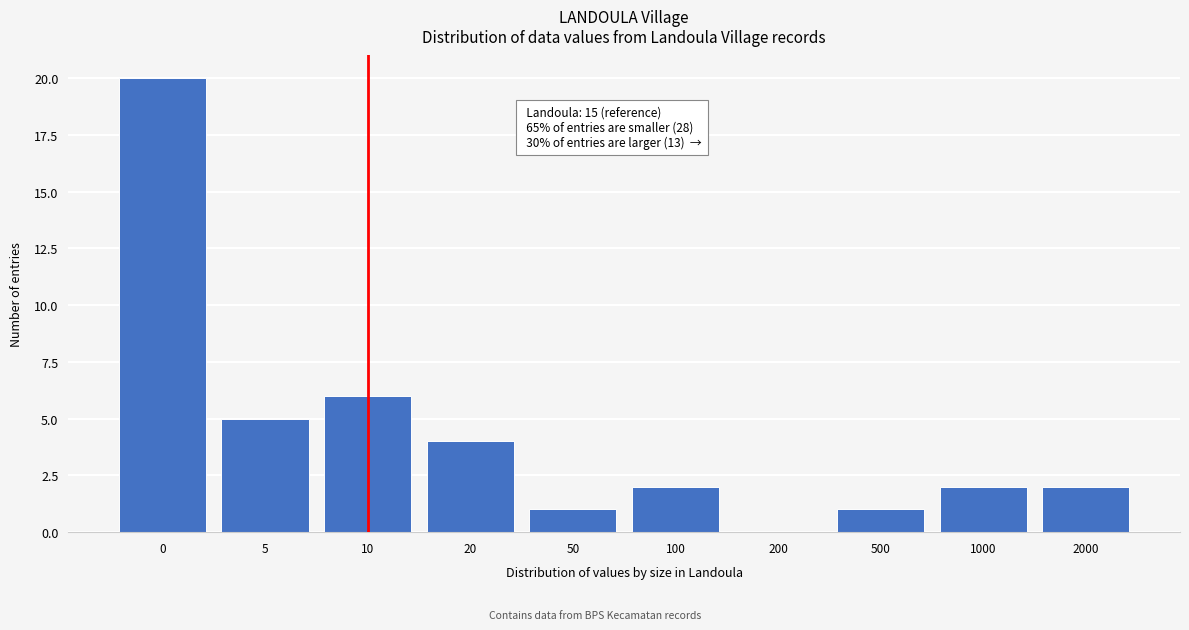

Reading left to right, what are all the values shown in this chart?

0=20	5=5	10=6	20=4	50=1	100=2	200=0	500=1	1000=2	2000=2